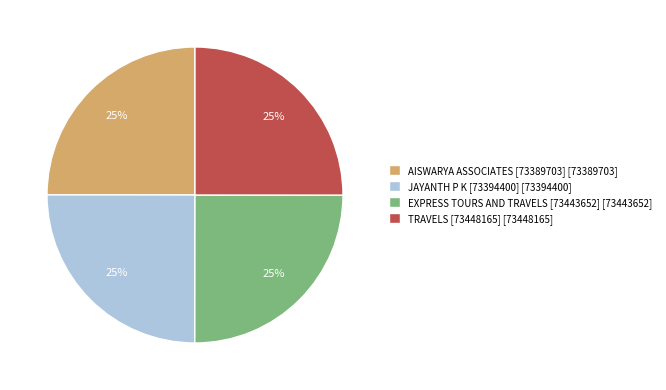

Is there any slice that represents more than half of the pie?

No